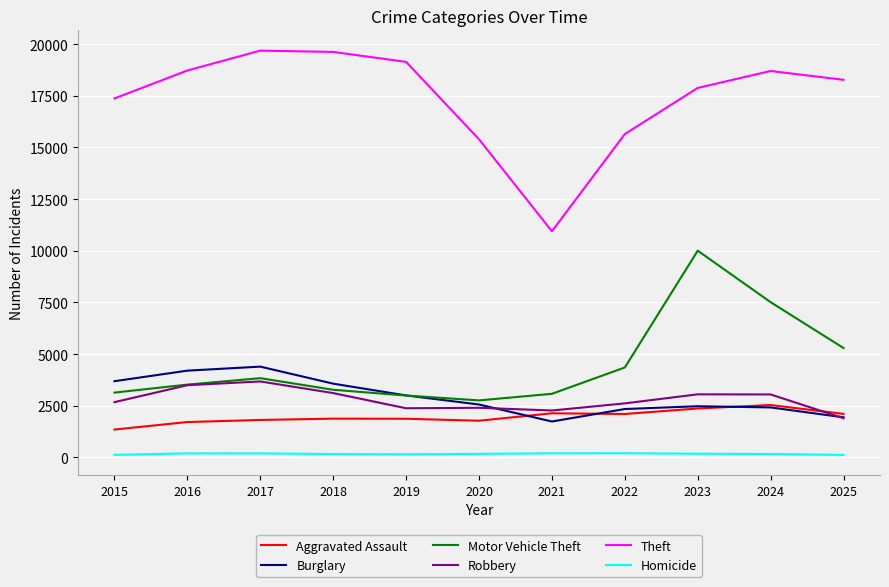

At which label does Robbery reach its peak?

2017